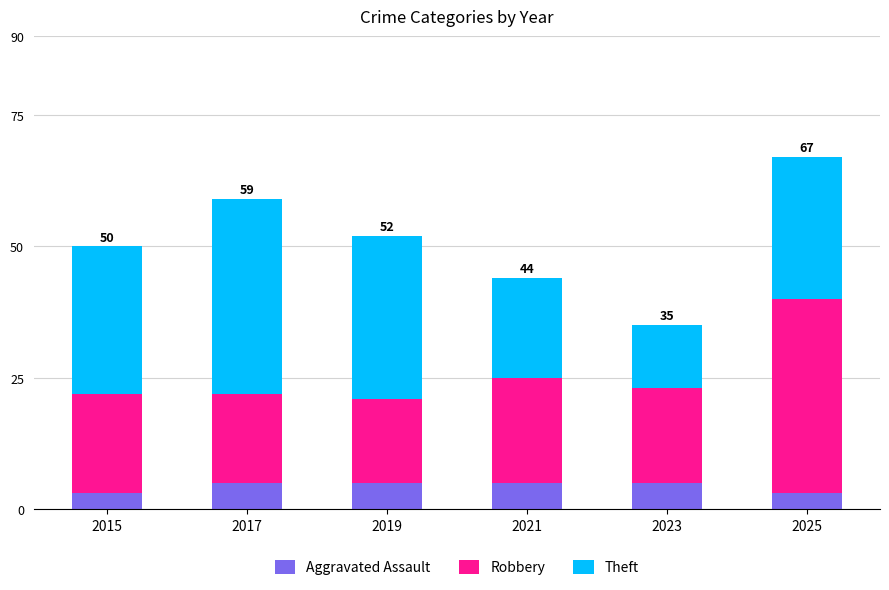

What is the sum of the Aggravated Assault values at 2025 and 2015?

6